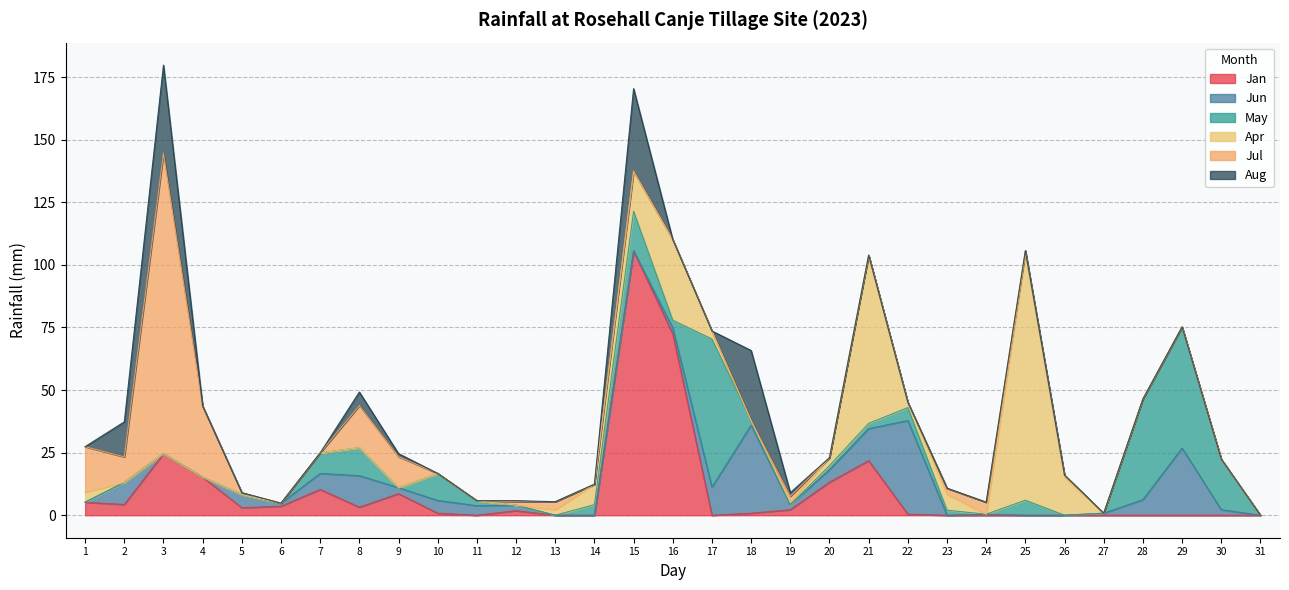

At which label does May reach its minimum?

1